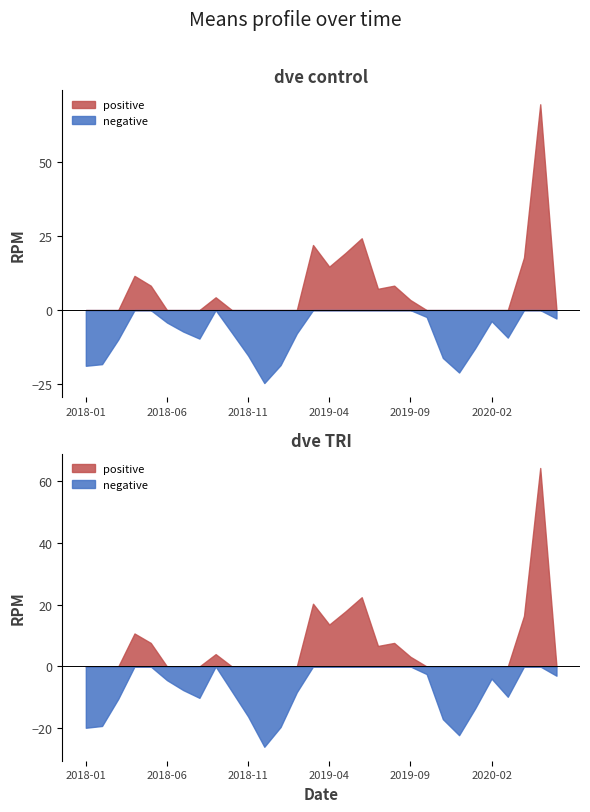

Which category has the lowest value across all series?

2018-12-18